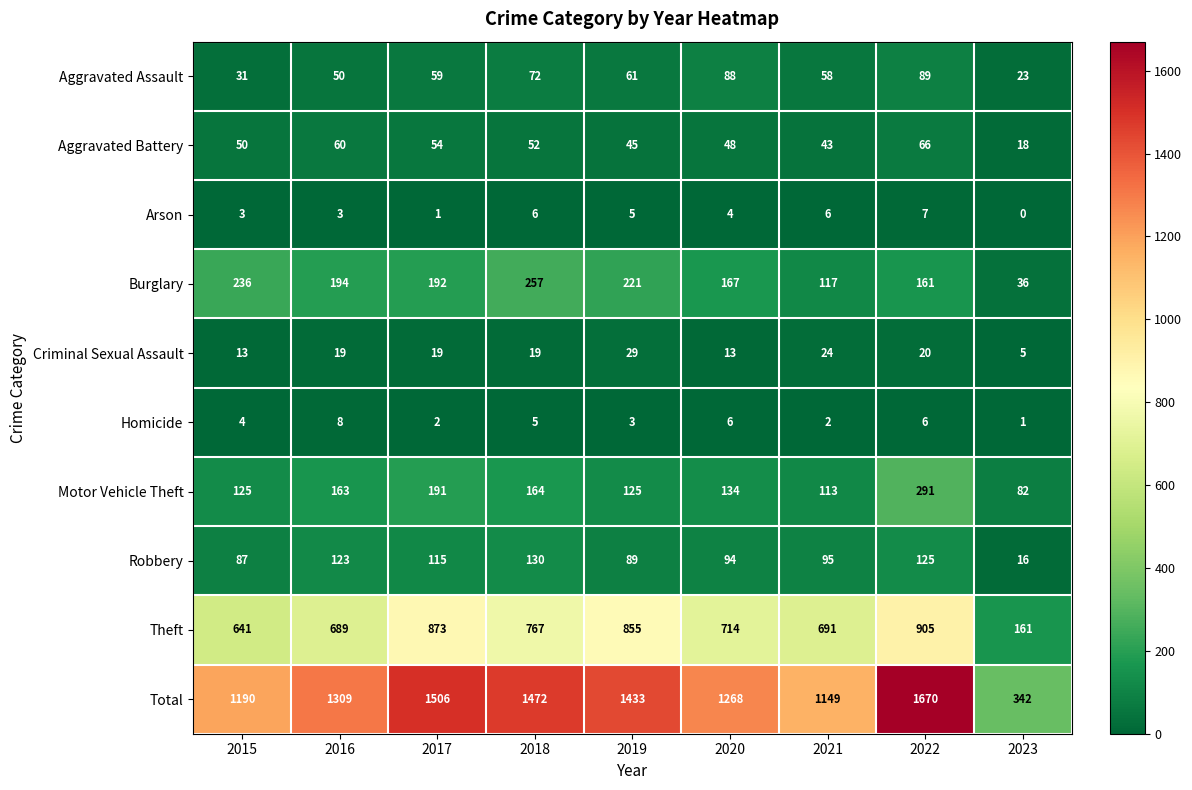

Which series has the widest spread of values?

Total